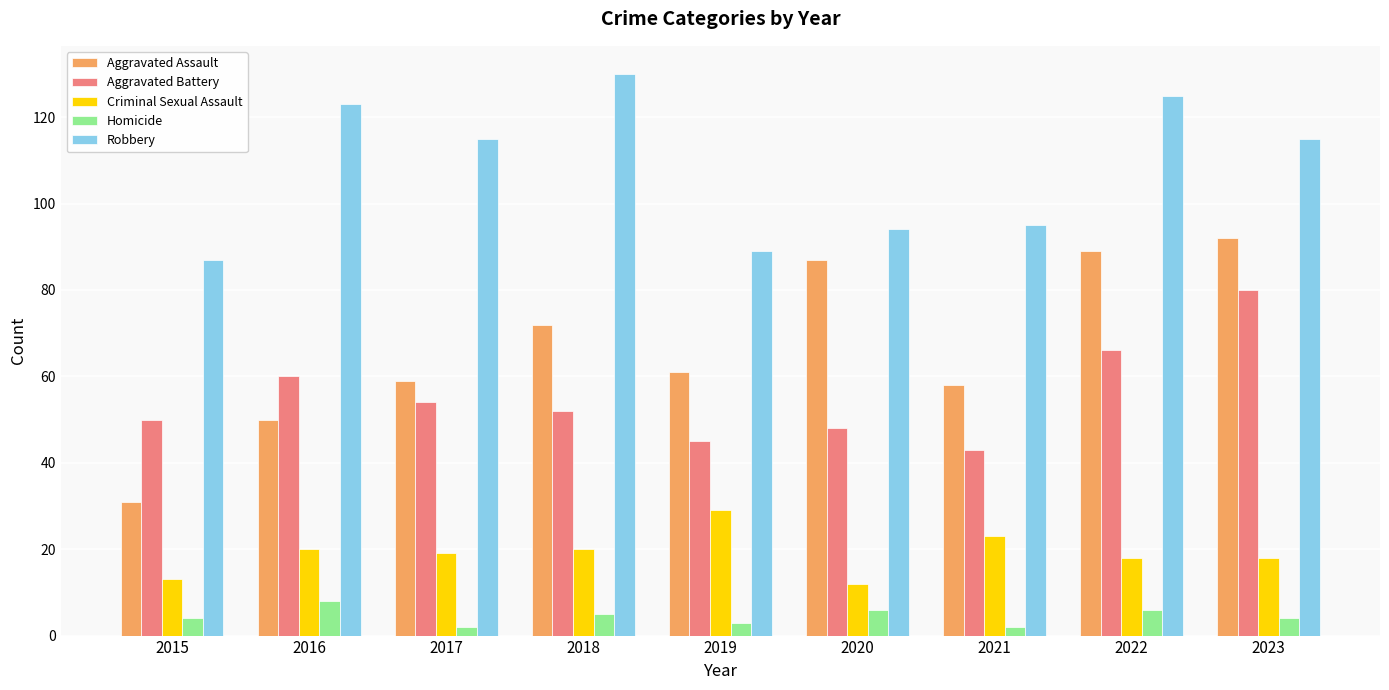

How many bars are there in total?

45